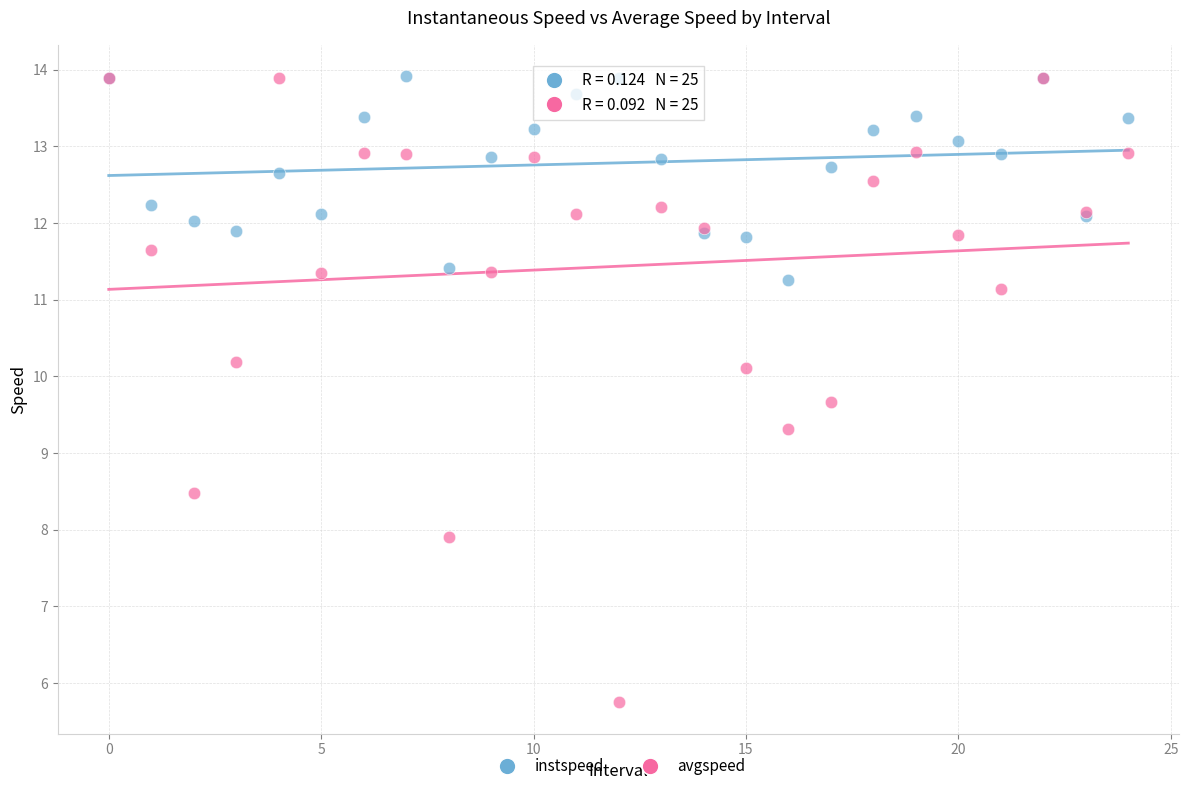

Across all series, what Y value is closest to 9?

9.3